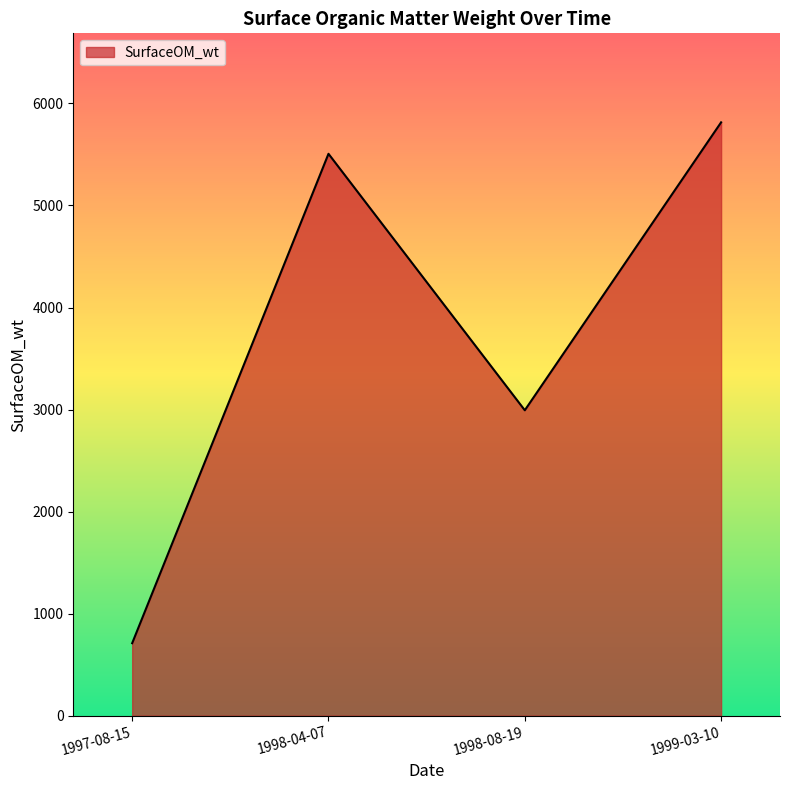

What is the minimum value shown in the chart?

710.5